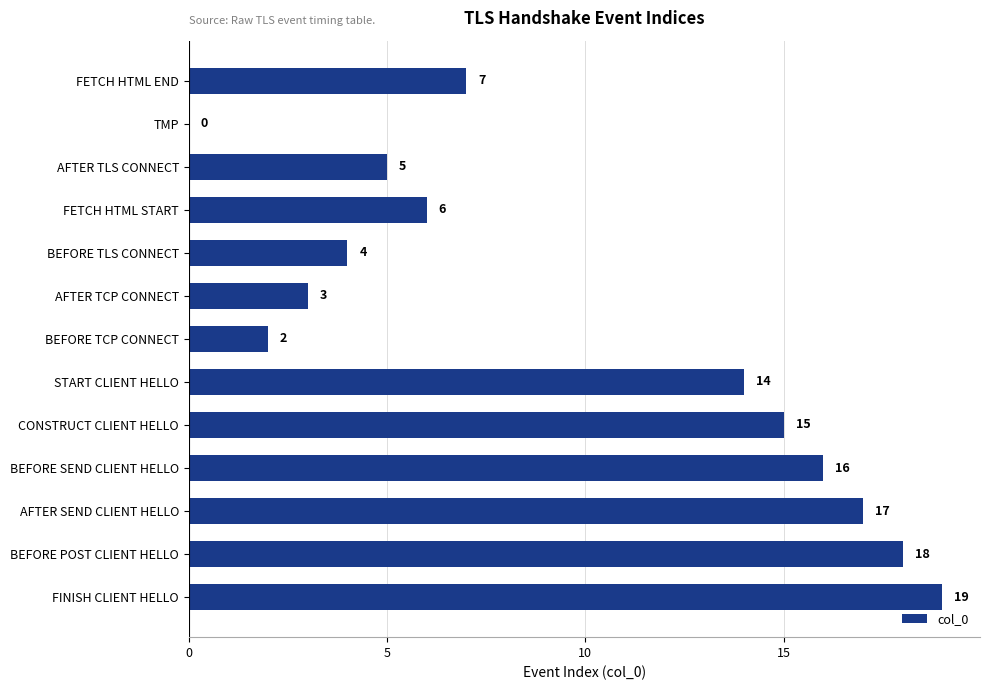

True or false: the data shows 20 at START CLIENT HELLO.

False